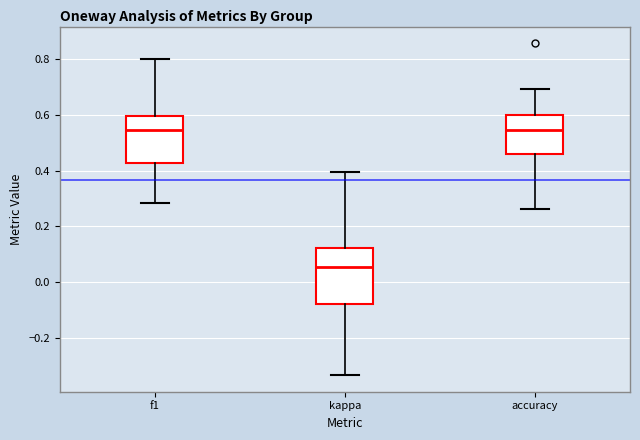

Where is the upper edge of the box for accuracy on the y-axis? The values are not printed on the chart, so give them approximately, as read against the axis.

0.60